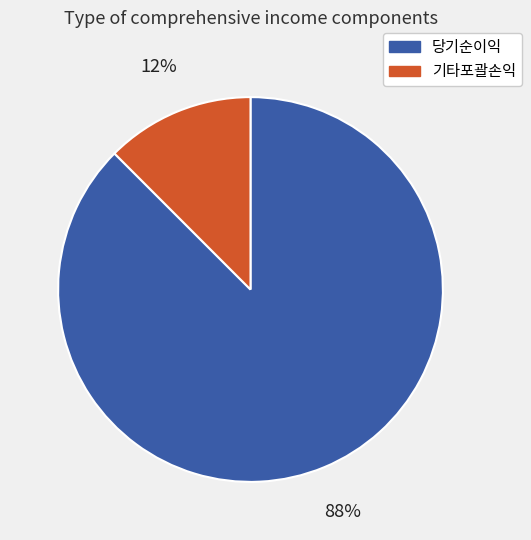

The 기타포괄손익 slice represents 3% of the pie. True or false?

False